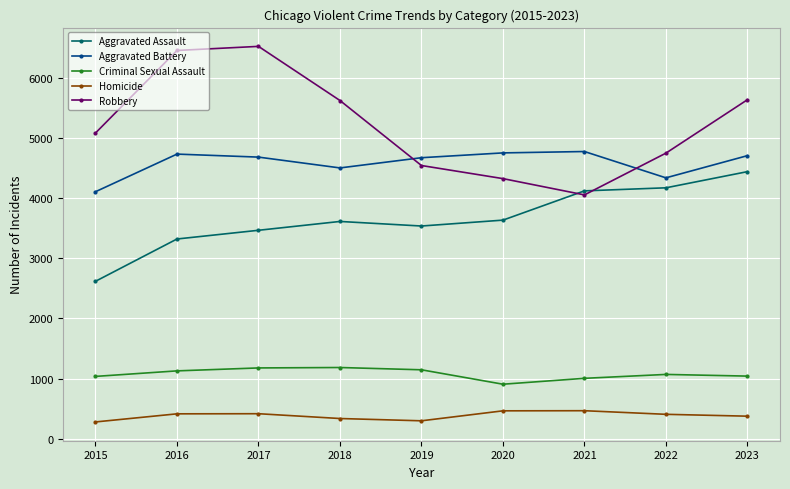

What is the greatest value displayed?

6529